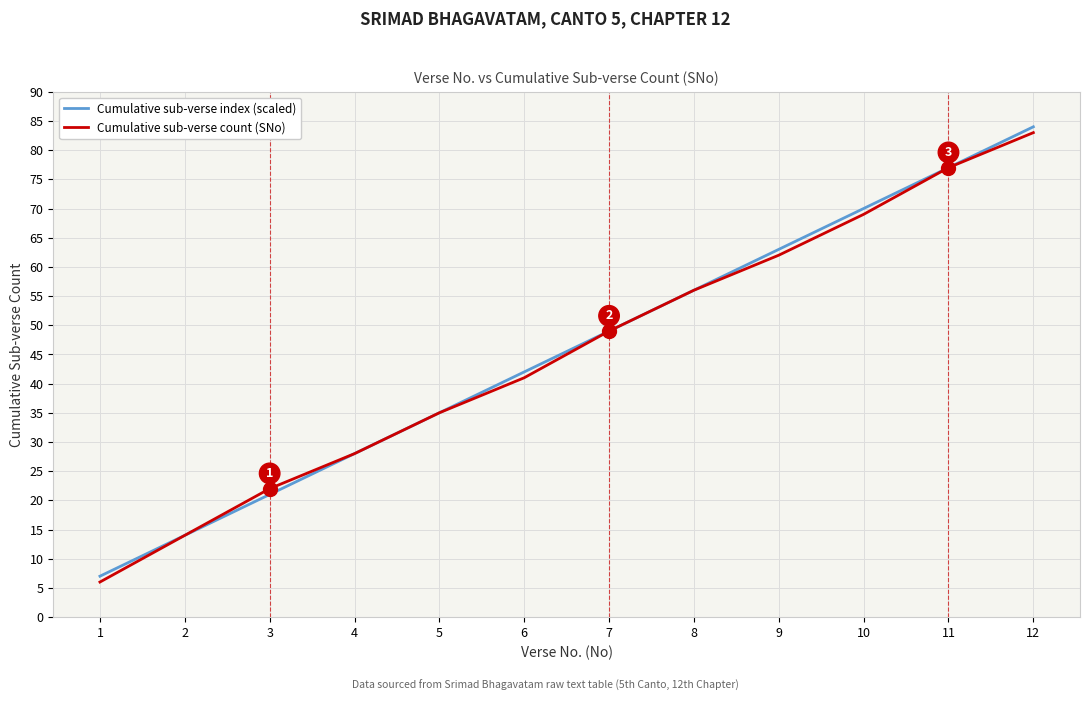

At which label does Cumulative sub-verse index (scaled) reach its minimum?

1